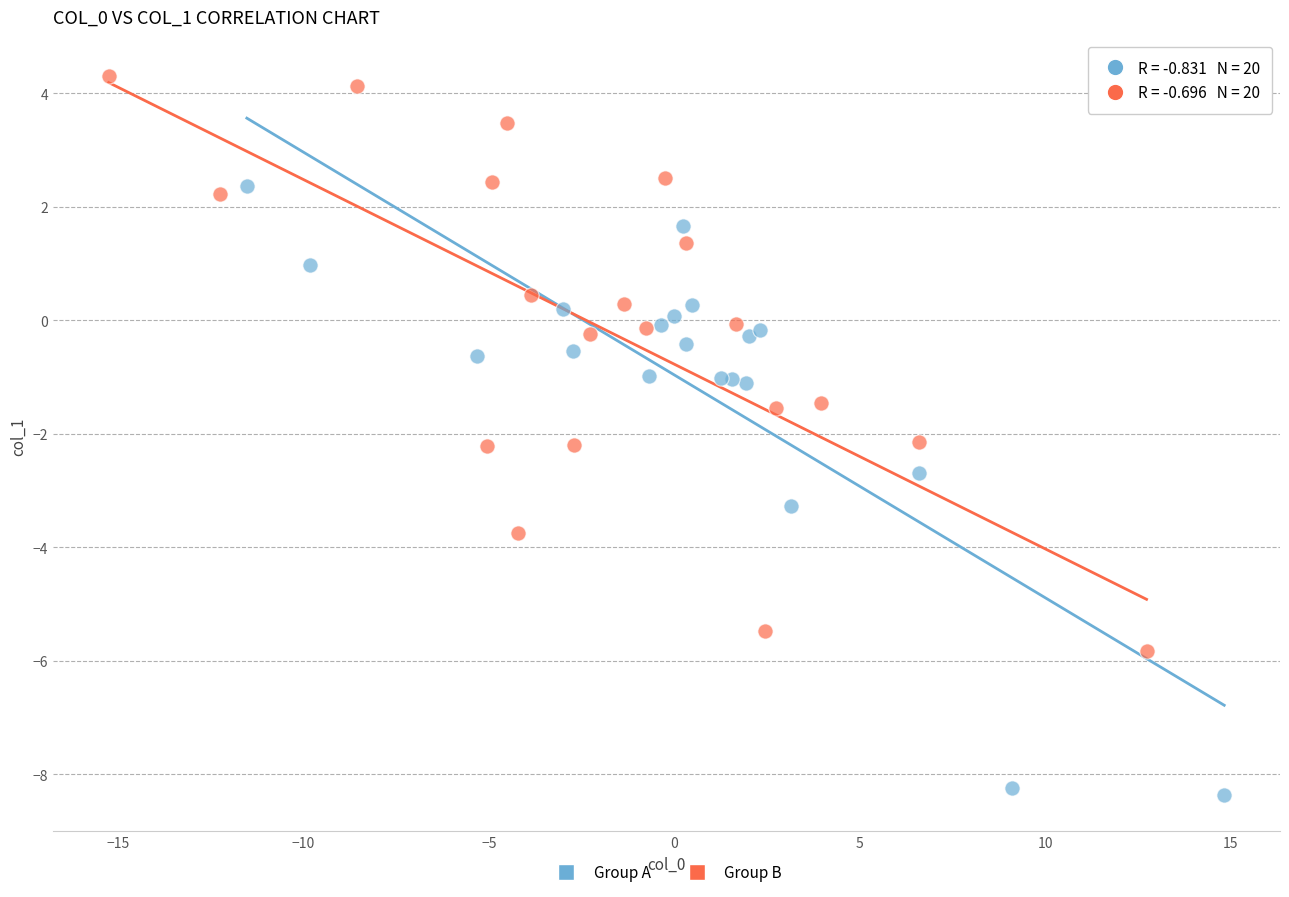

Which series reaches the minimum Y coordinate?

Group A